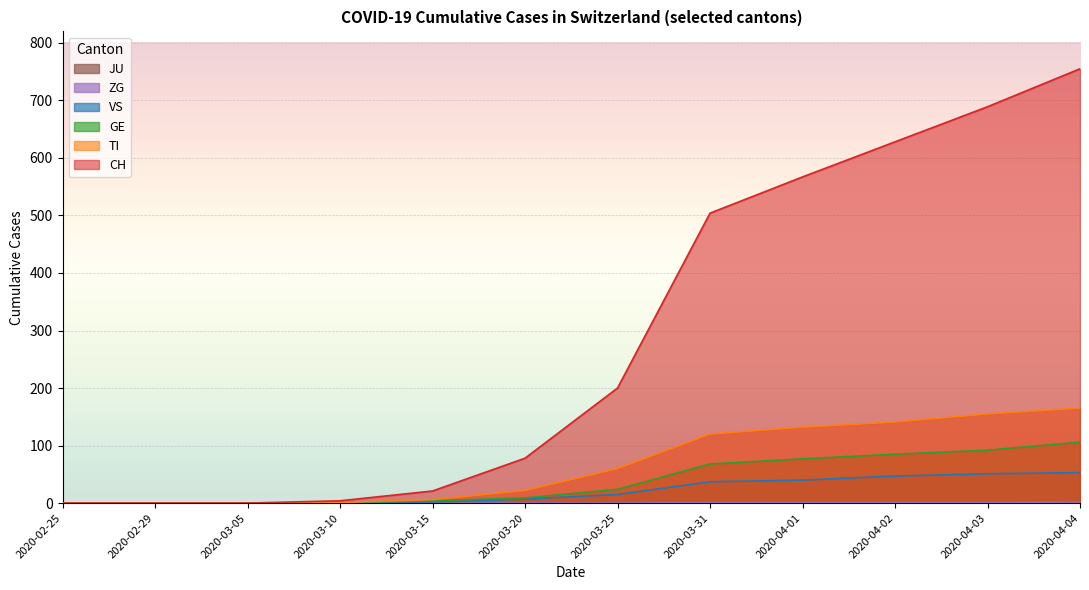

The TI series shows 120 at 2020-03-31. True or false?

True